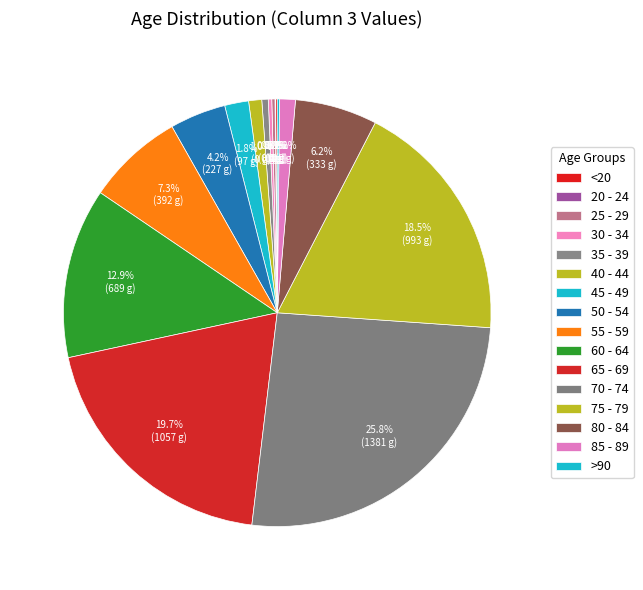

Which slice is the largest?

70 - 74